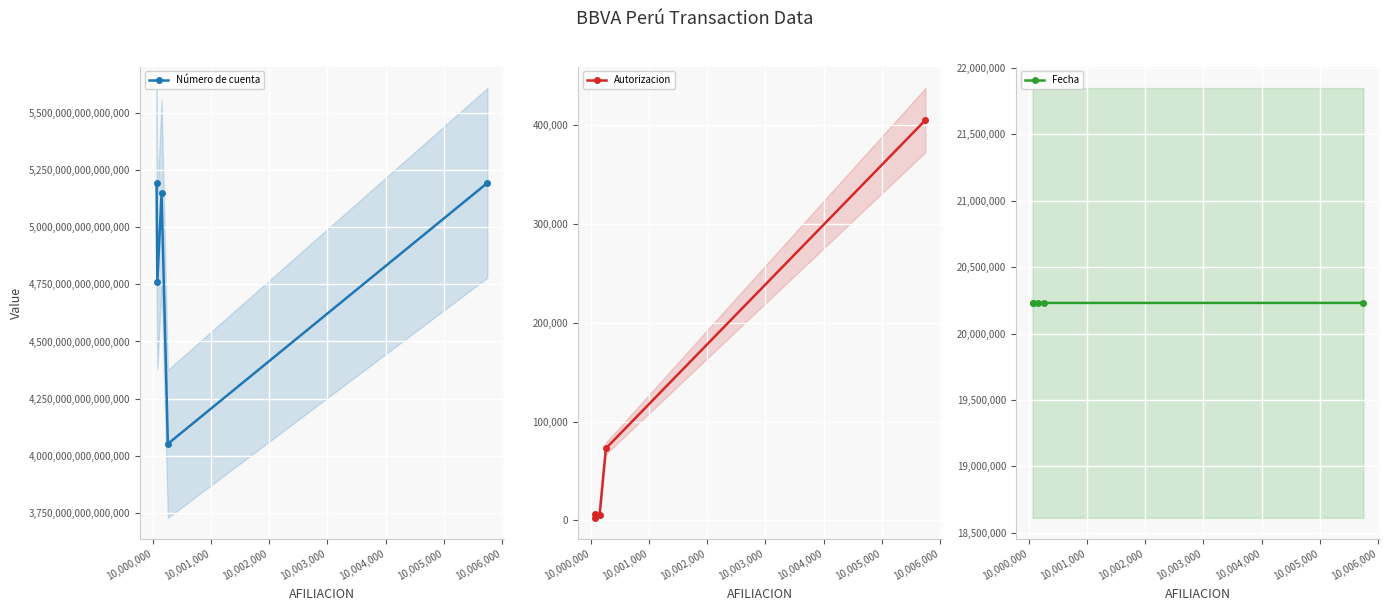

What is the difference between the maximum and second lowest values in the Número de cuenta series?

433411024511339